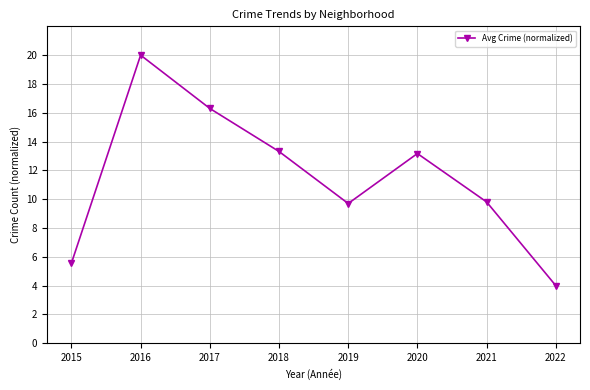

The value at 2020 is 13.2. True or false?

True